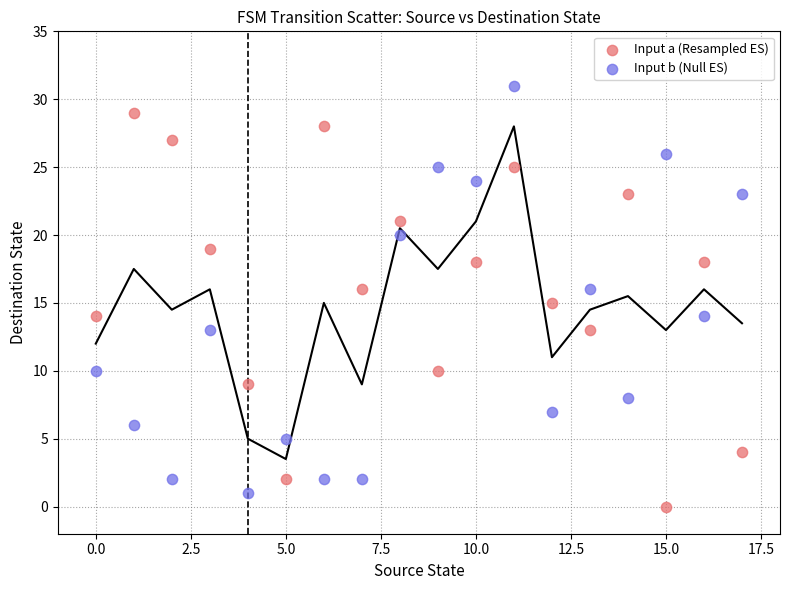

Across all data points, what is the range of Y values (max minus min)?

31